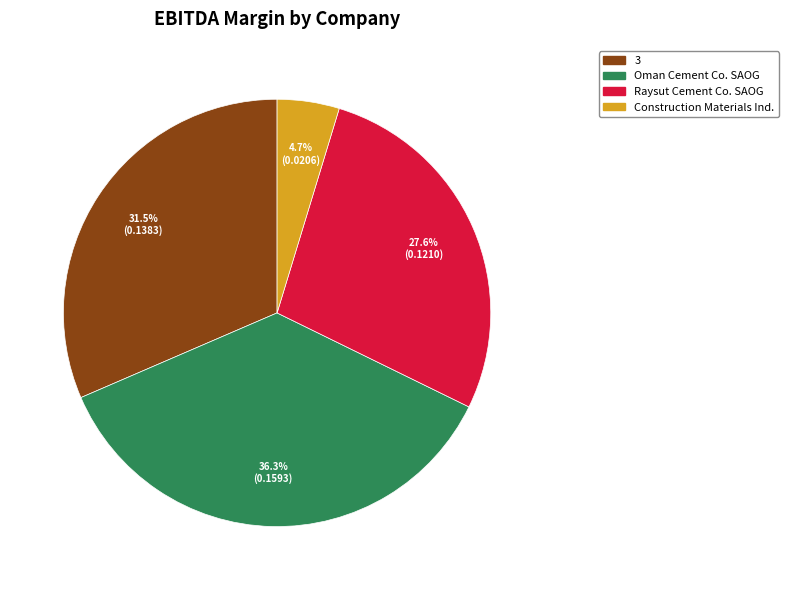

Count the number of slices in the pie.

4